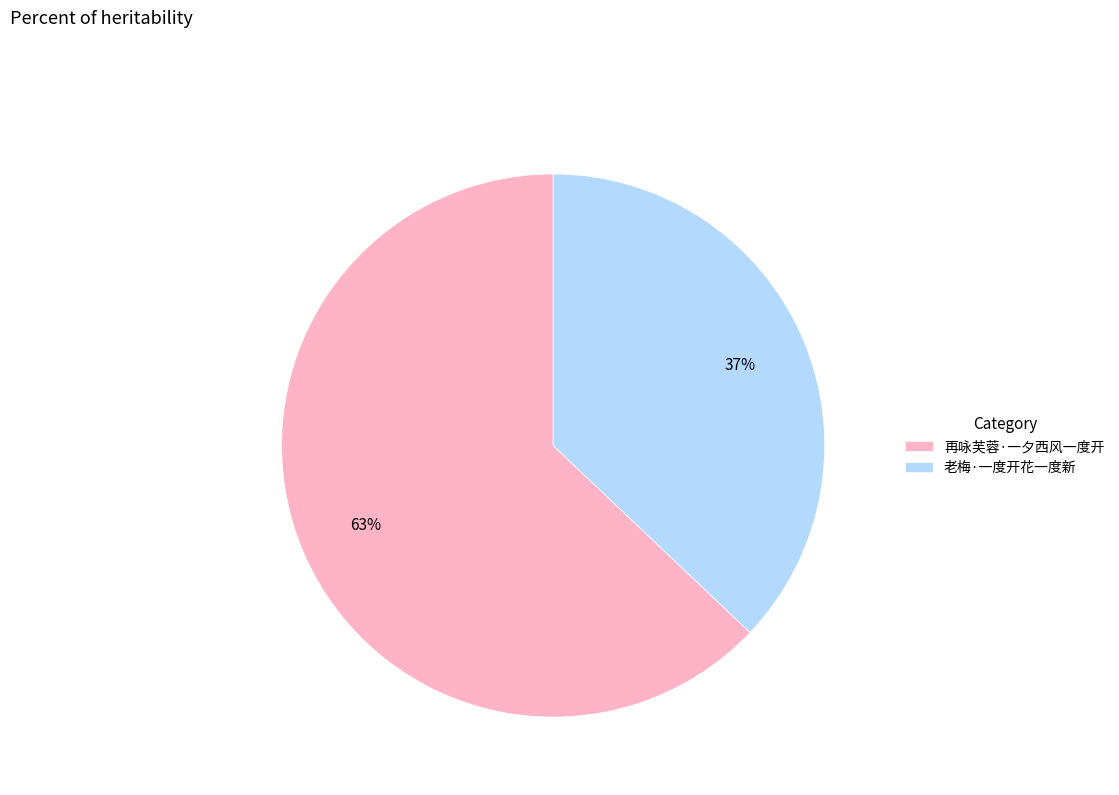

Rank the categories by value from highest to lowest.

再咏芙蓉·一夕西风一度开, 老梅·一度开花一度新